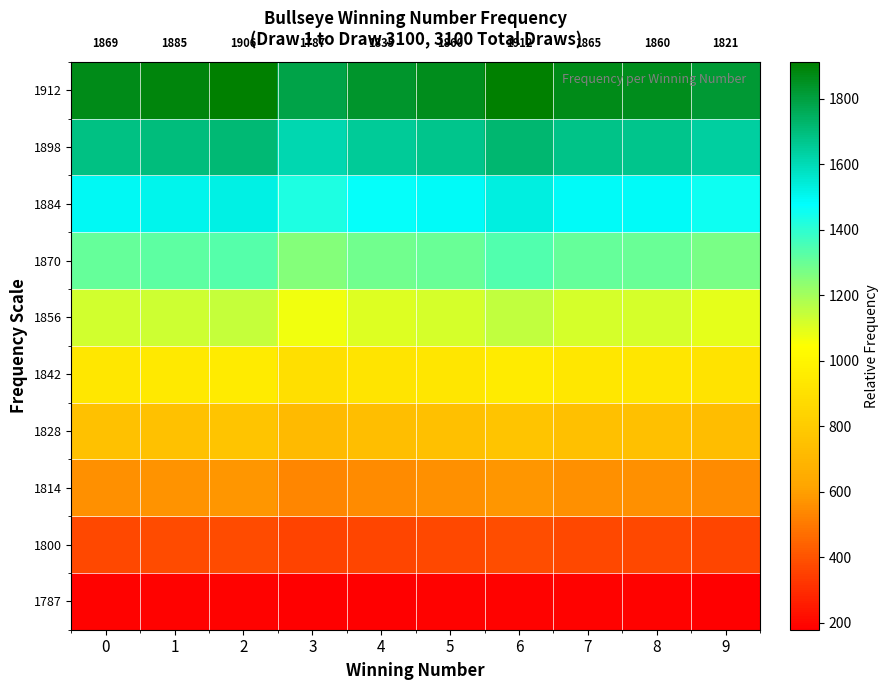

The value of 1912 at 1 is 1885.0. True or false?

True